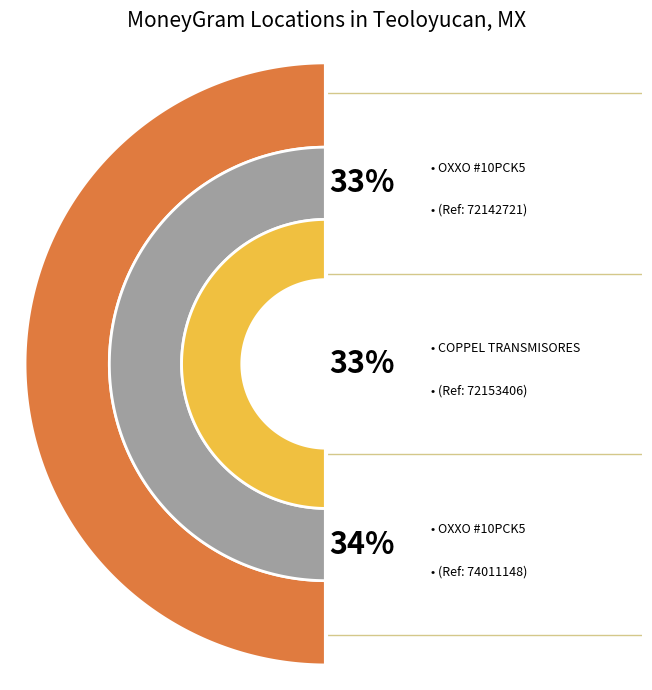

Which category has the biggest portion of the pie?

CADENA COMERCIAL OXXO SA DE CV - #10PCK5 (74011148)